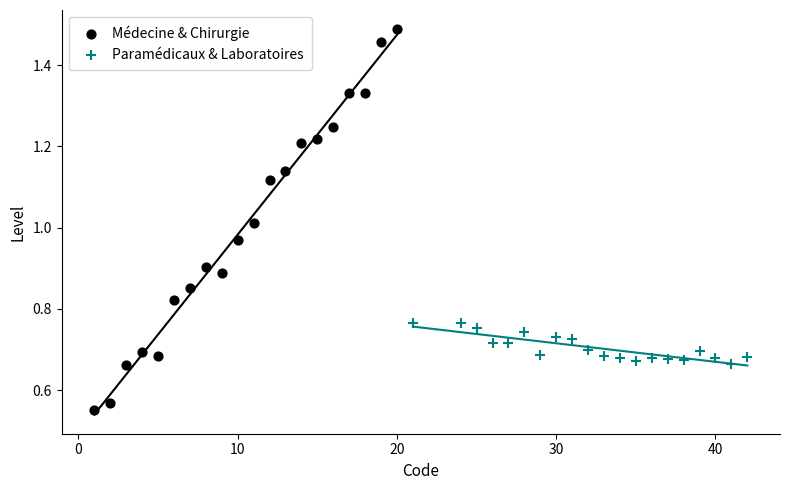

Which series reaches the maximum Y coordinate?

Médecine & Chirurgie